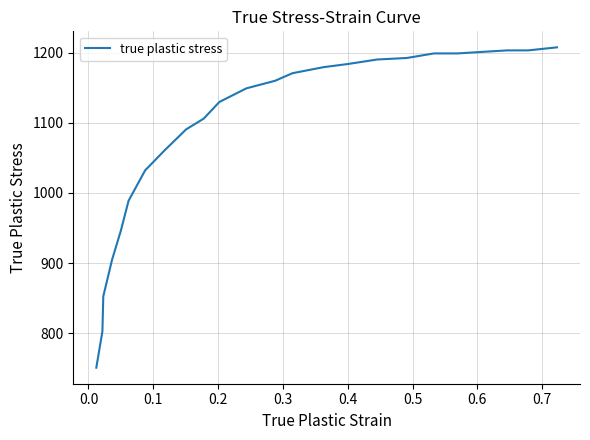

What is the greatest value displayed?

1207.4